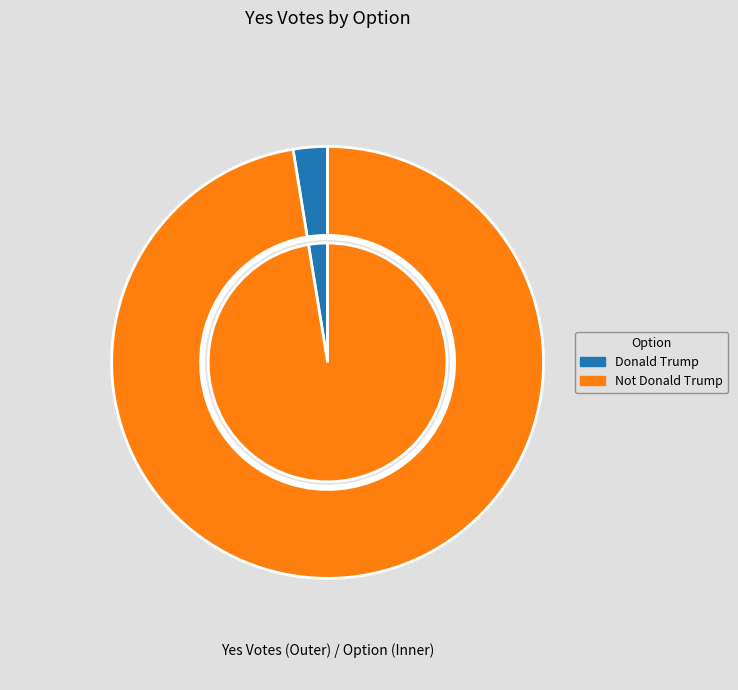

What is the smallest slice in the pie chart?

Donald Trump